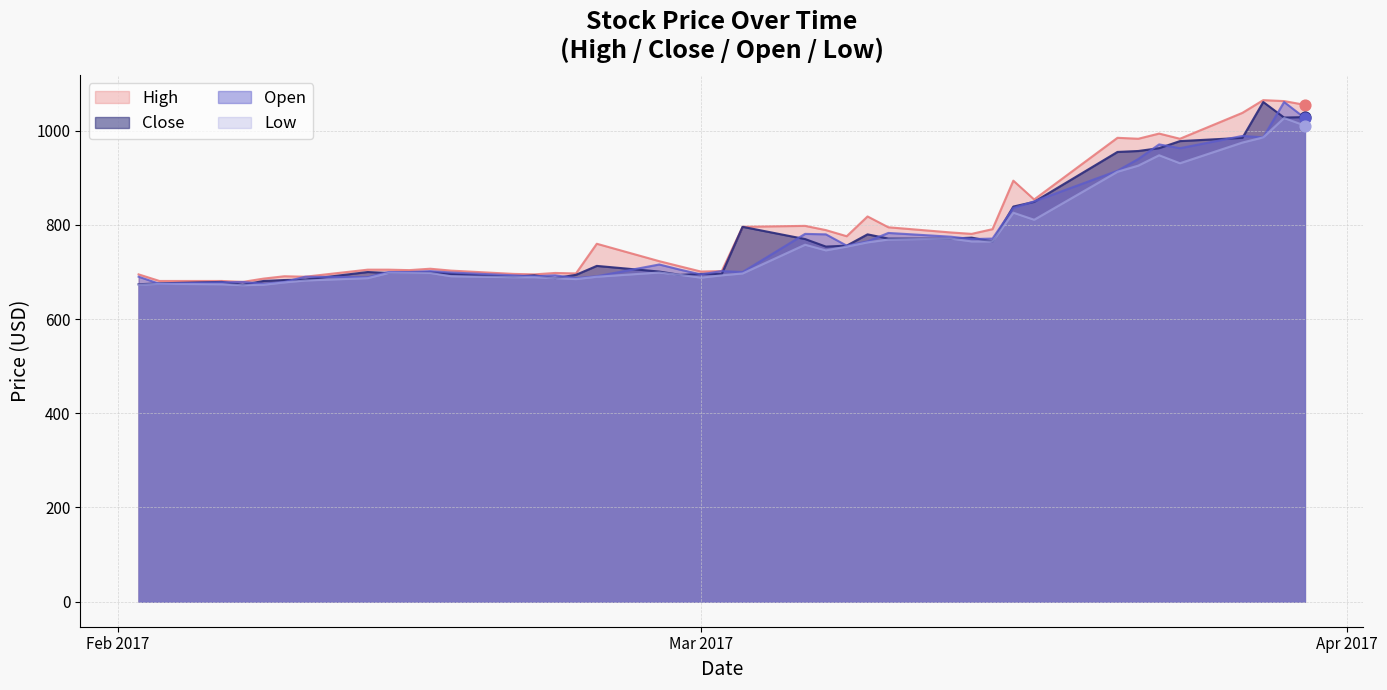

Which series contains the lowest Y value?

Low